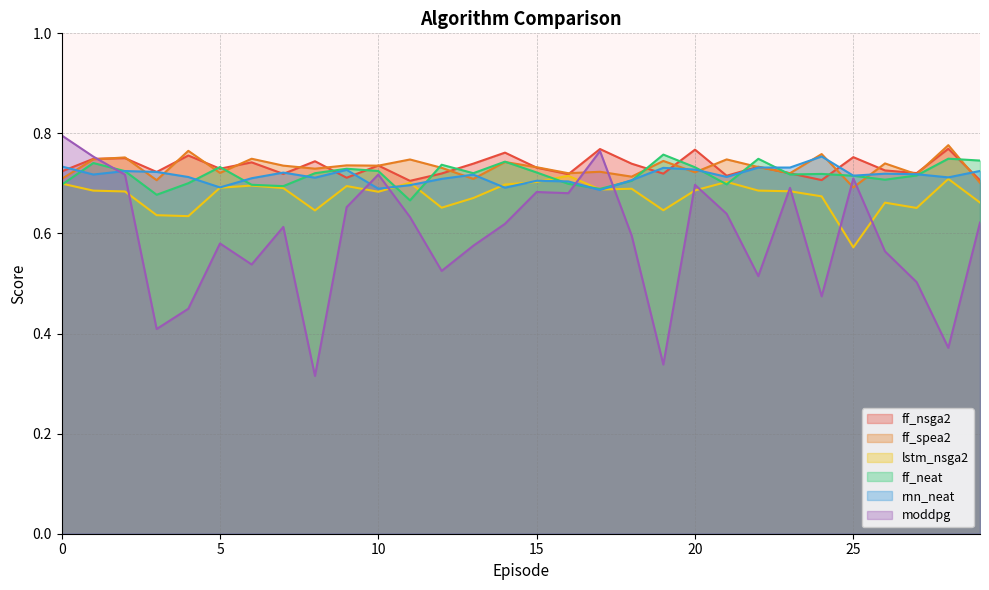

What is the total value across all series at 14?

4.3